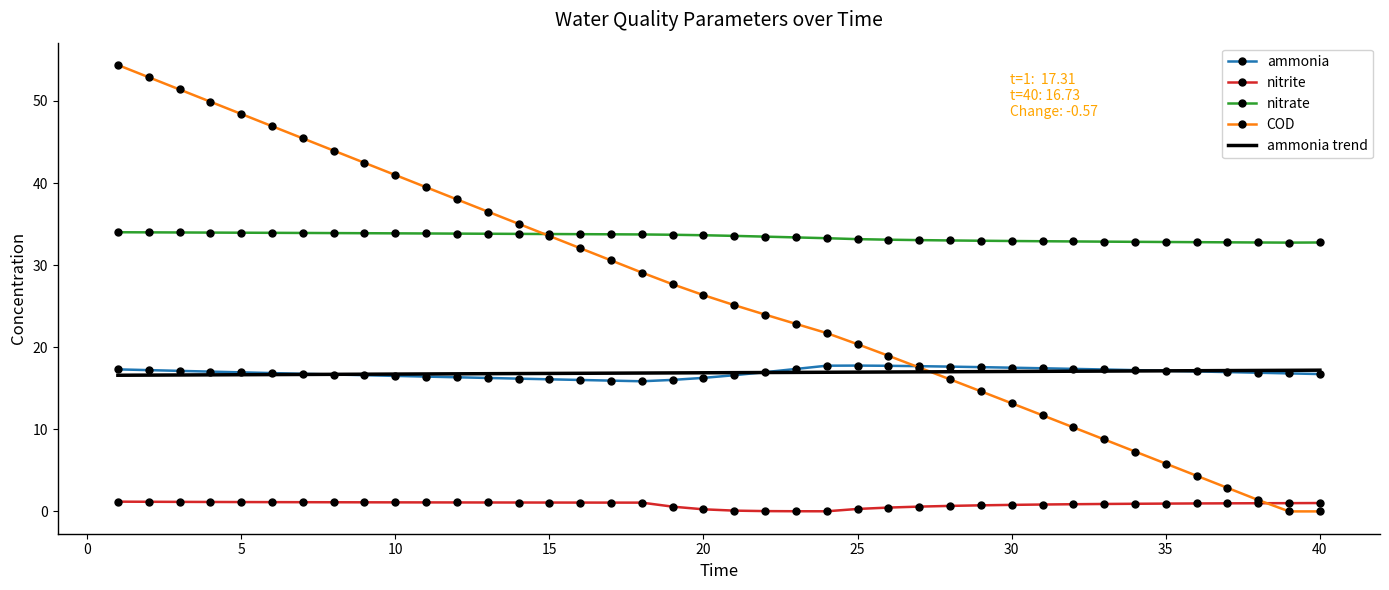

True or false: ammonia trend and nitrite cross at least once.

False